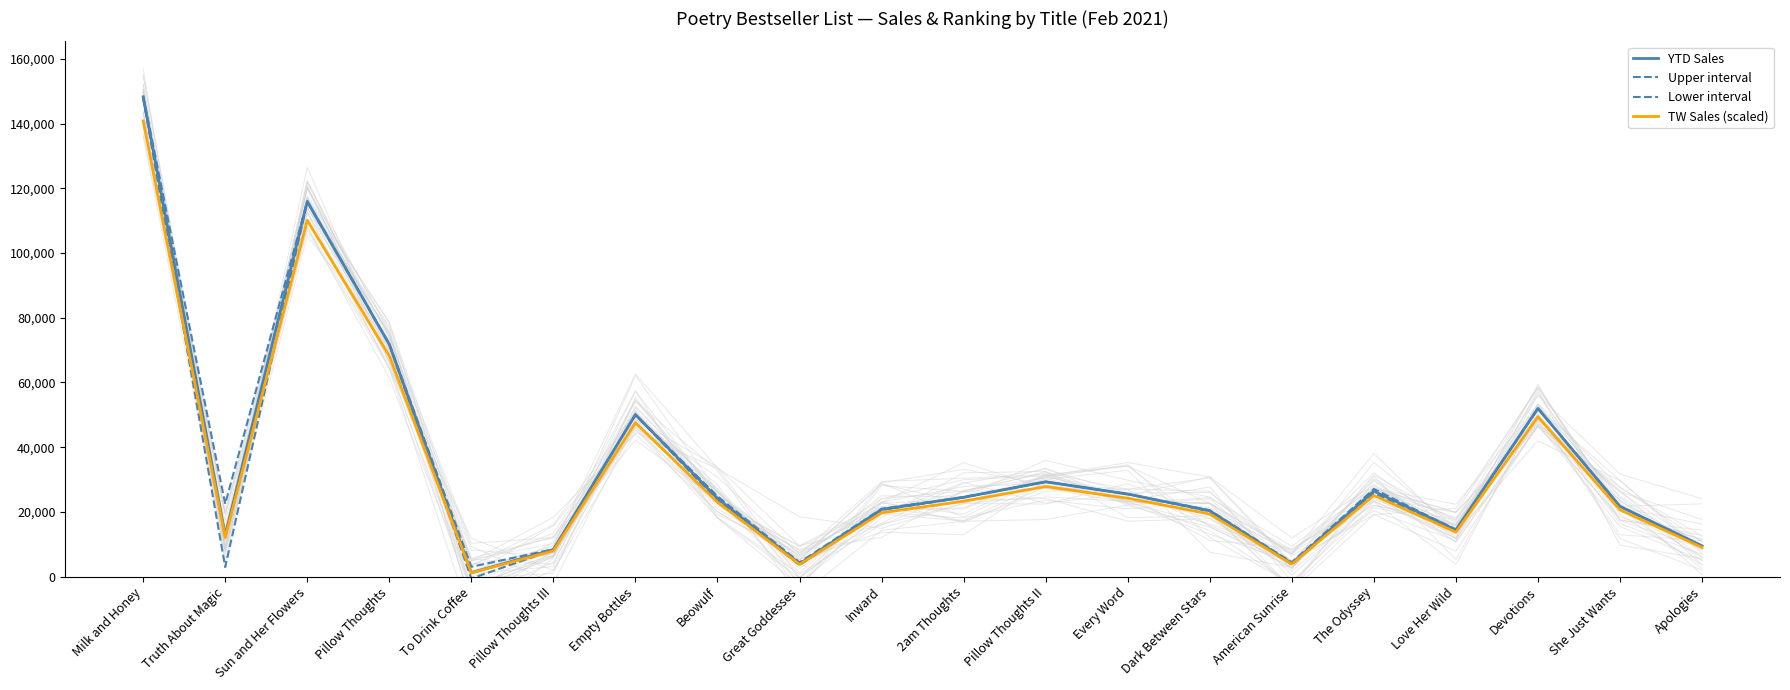

True or false: Upper interval and TW Sales (scaled) intersect in this chart.

False